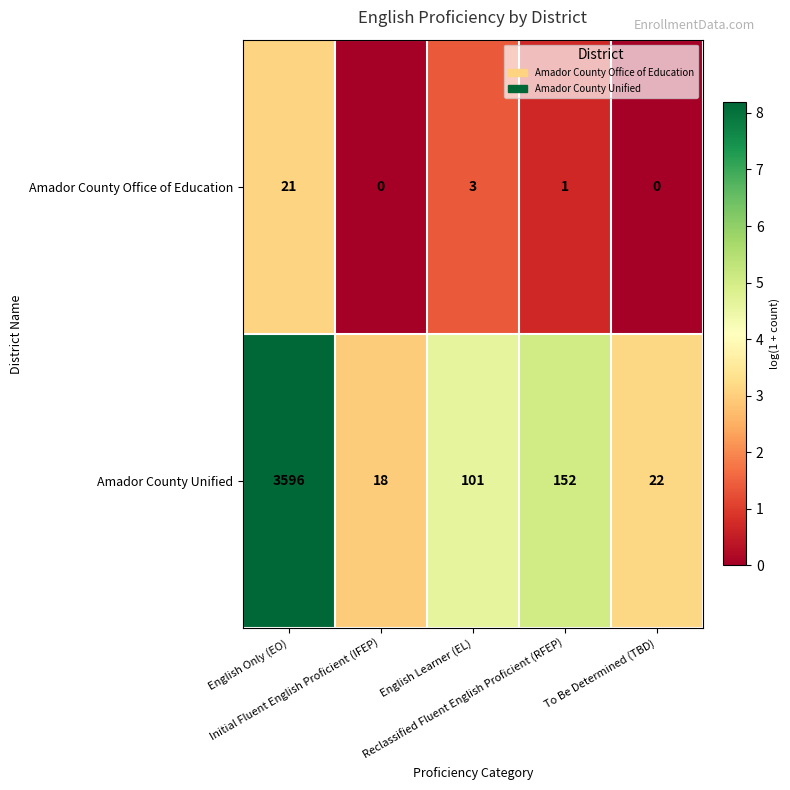

Which series changed the most between English Learner (EL) and Reclassified Fluent English Proficient (RFEP)?

Amador County Unified